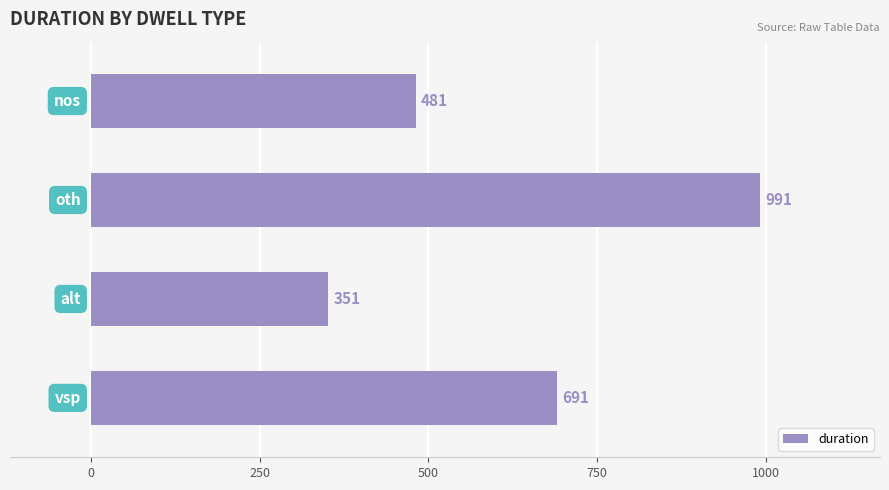

What is the sum of all values?

2514